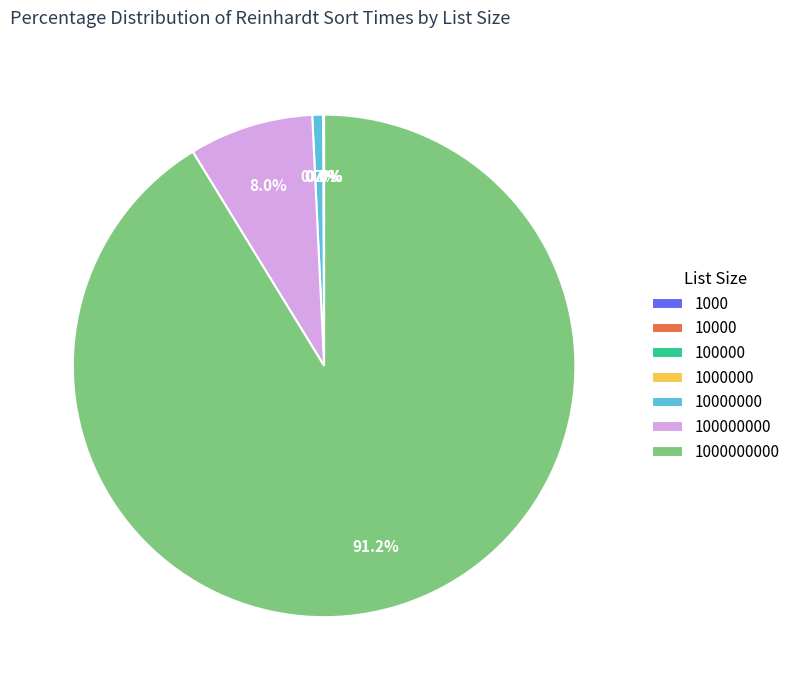

Does any single category account for the majority?

Yes